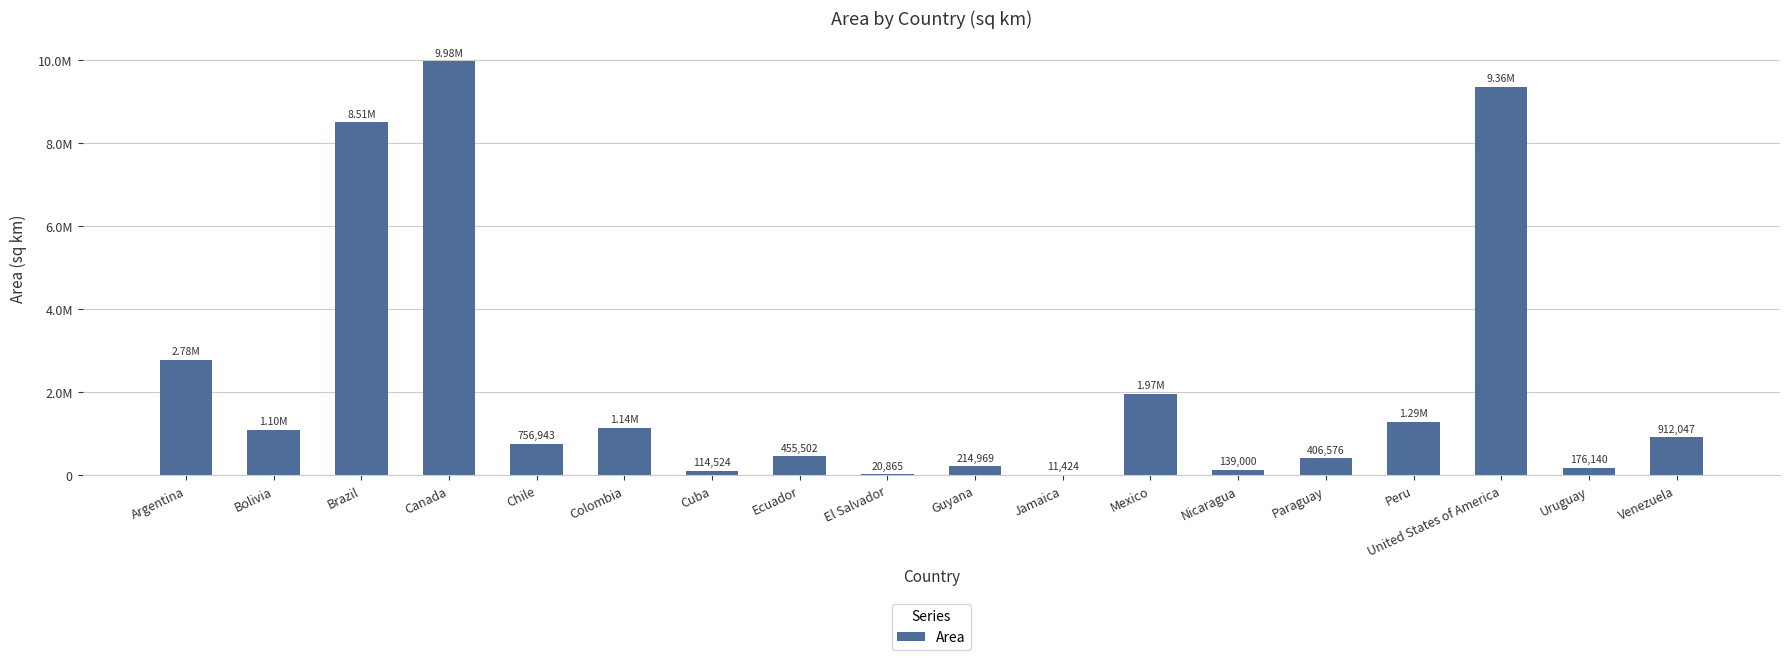

Are the bars horizontal?

No